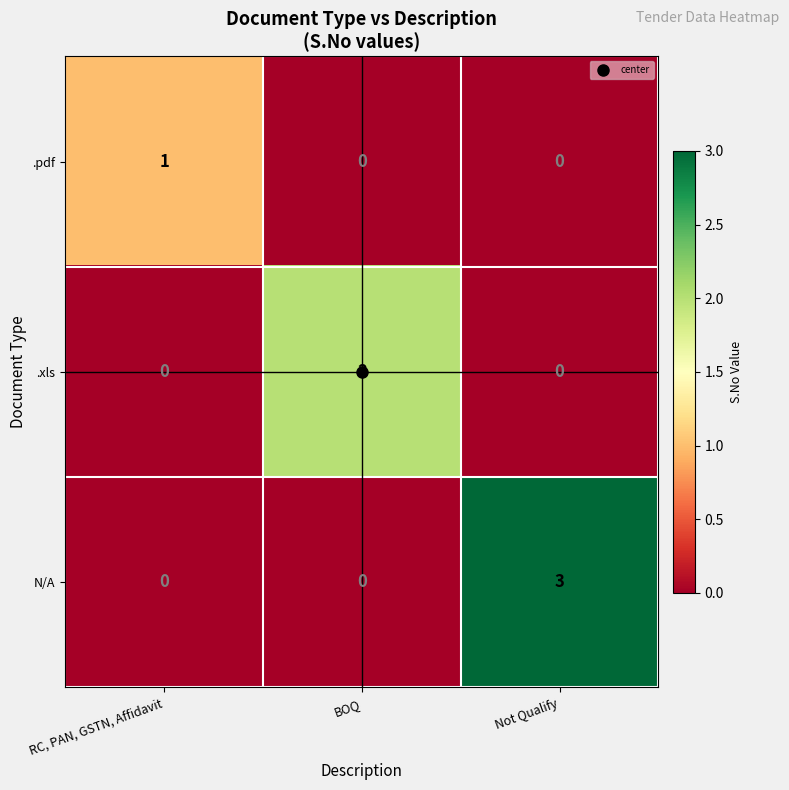

Which label corresponds to the largest value in the chart?

Not Qualify